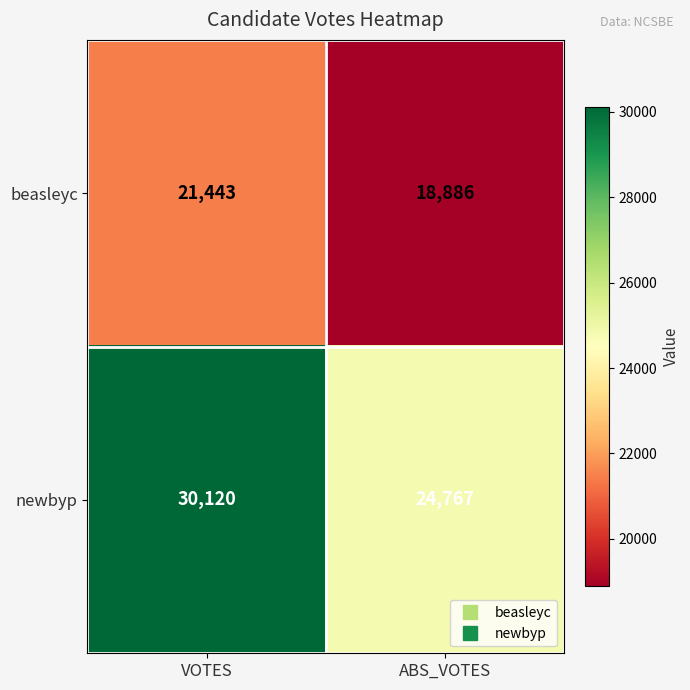

At which category is the sum across all series the highest?

VOTES